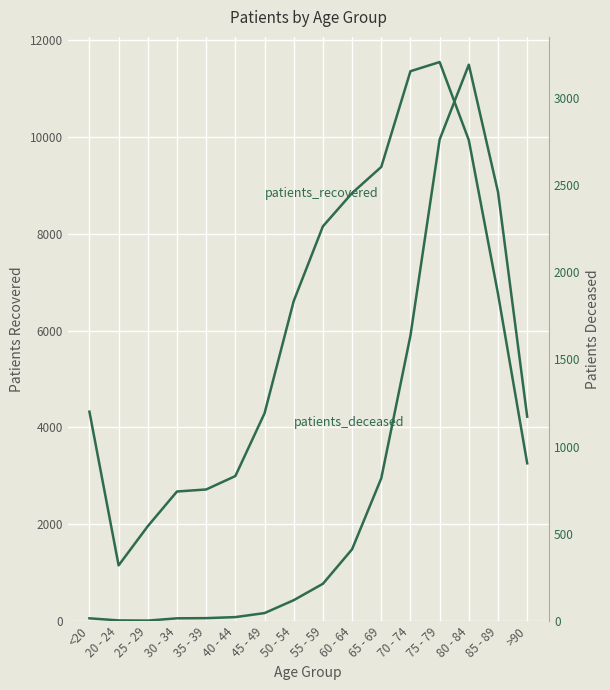

Reading left to right, list all the values displayed in this chart.

patients_recovered: 4326	1151	1961	2677	2719	2996	4292	6611	8154	8841	9381	11358	11547	9933	6758	3259
patients_deceased: 16	4	3	16	17	23	46	120	214	412	819	1637	2761	3190	2460	1172